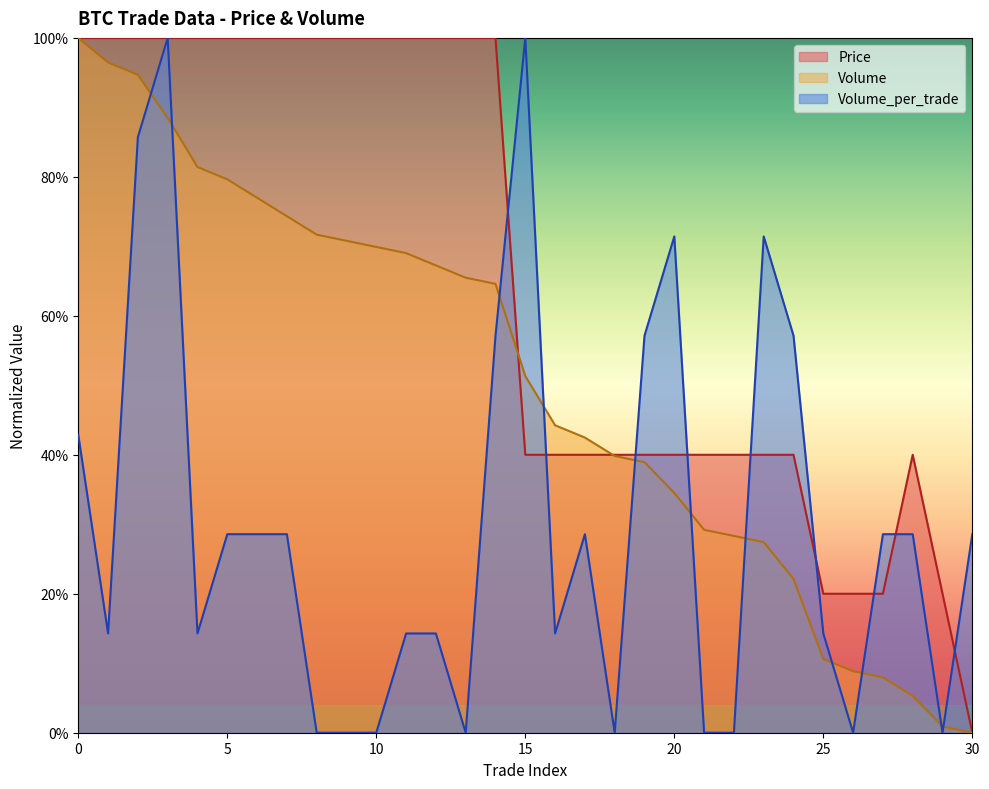

What value does the Price series have at 27?

0.2